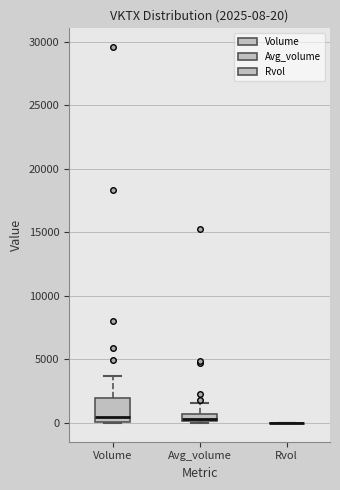

Comparing the boxes themselves (not the whiskers), which one is the tallest?

Volume